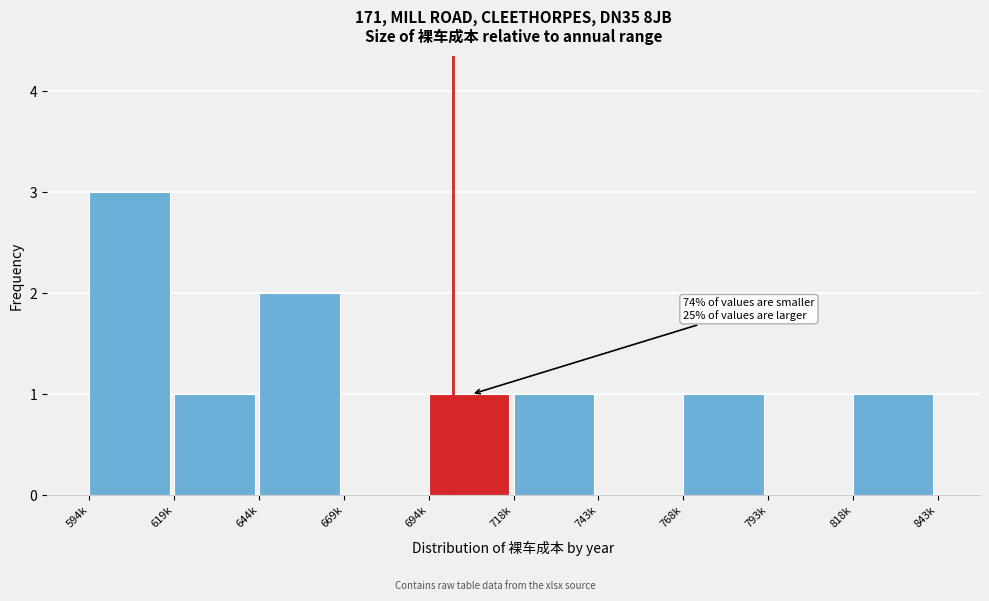

Reading right to left, what are all the values shown in this chart?

818k=1	793k=0	768k=1	743k=0	718k=1	694k=1	669k=0	644k=2	619k=1	594k=3